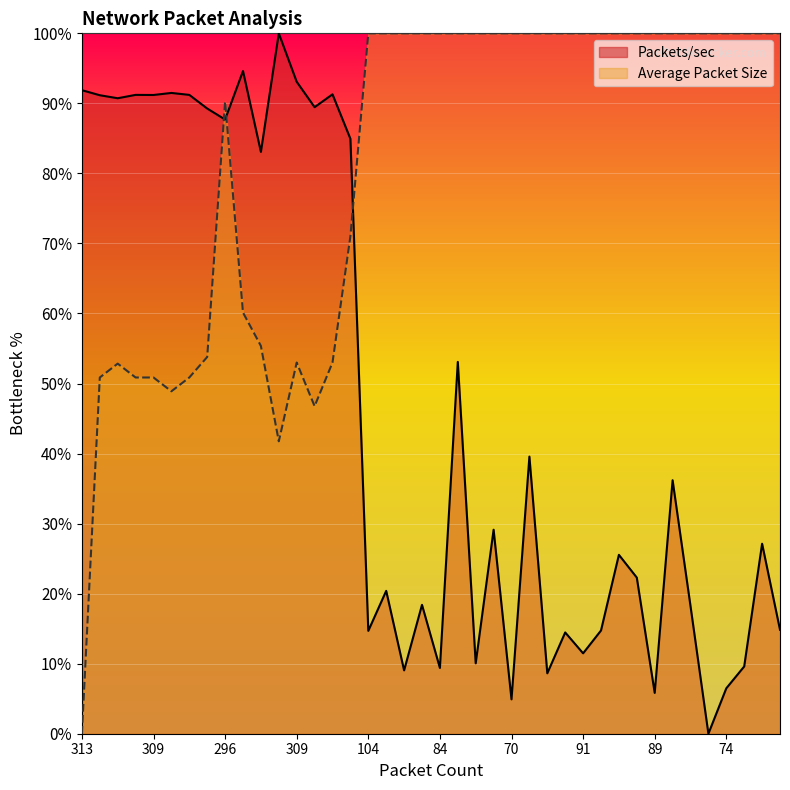

What are all the series names shown in the legend?

Packets/sec, Average Packet Size